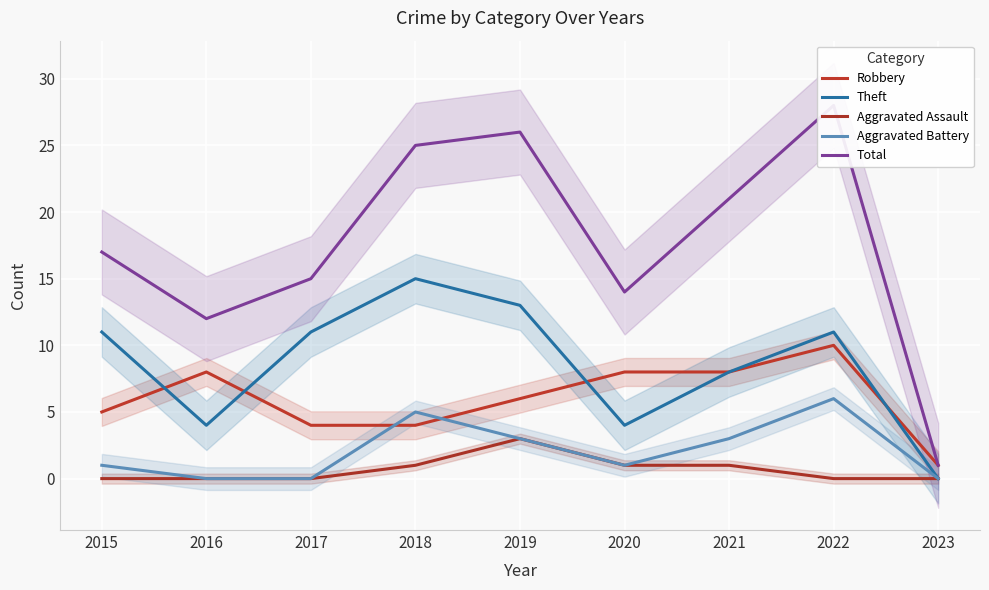

True or false: Robbery and Aggravated Battery intersect in this chart.

True